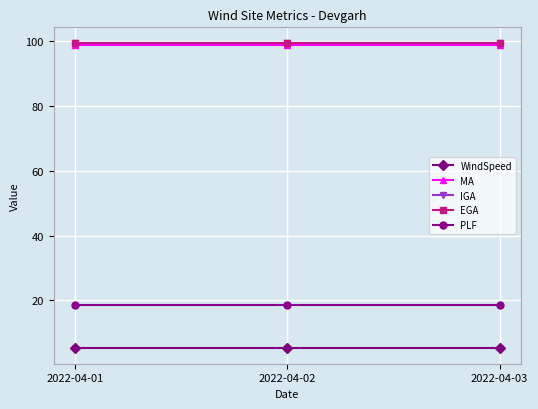

Is this an area chart (filled region under the line)?

No